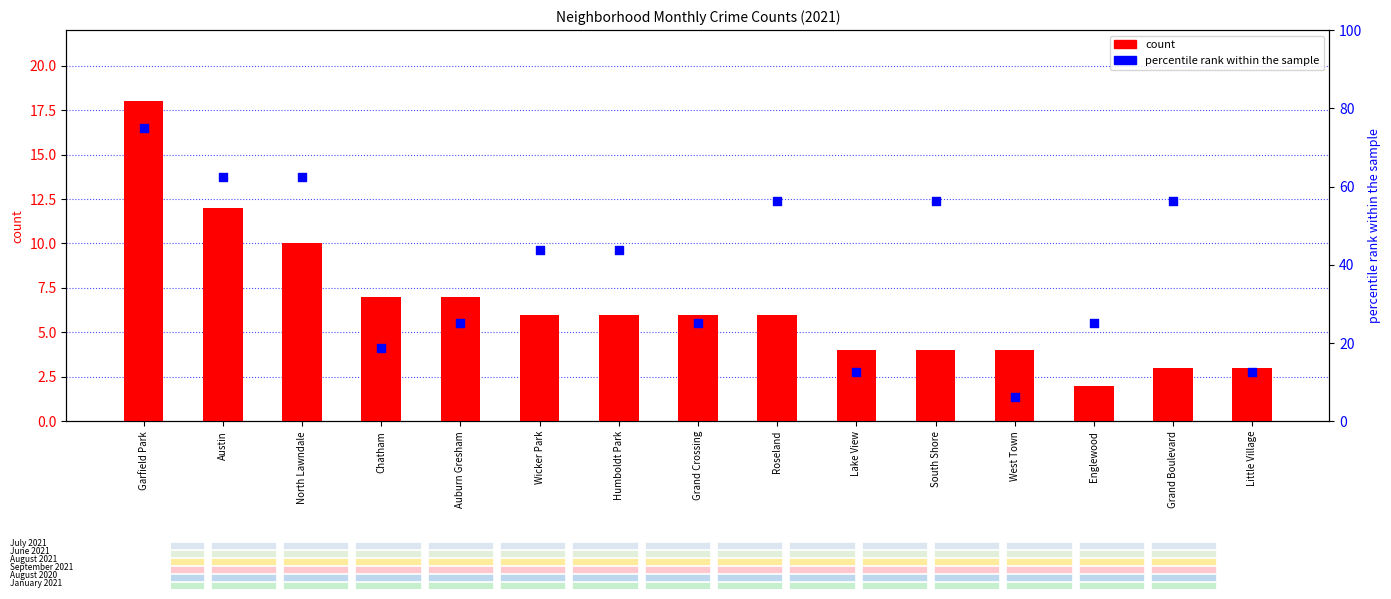

Is the value of count at Grand Crossing greater than the value of percentile rank within the sample at Englewood?

No